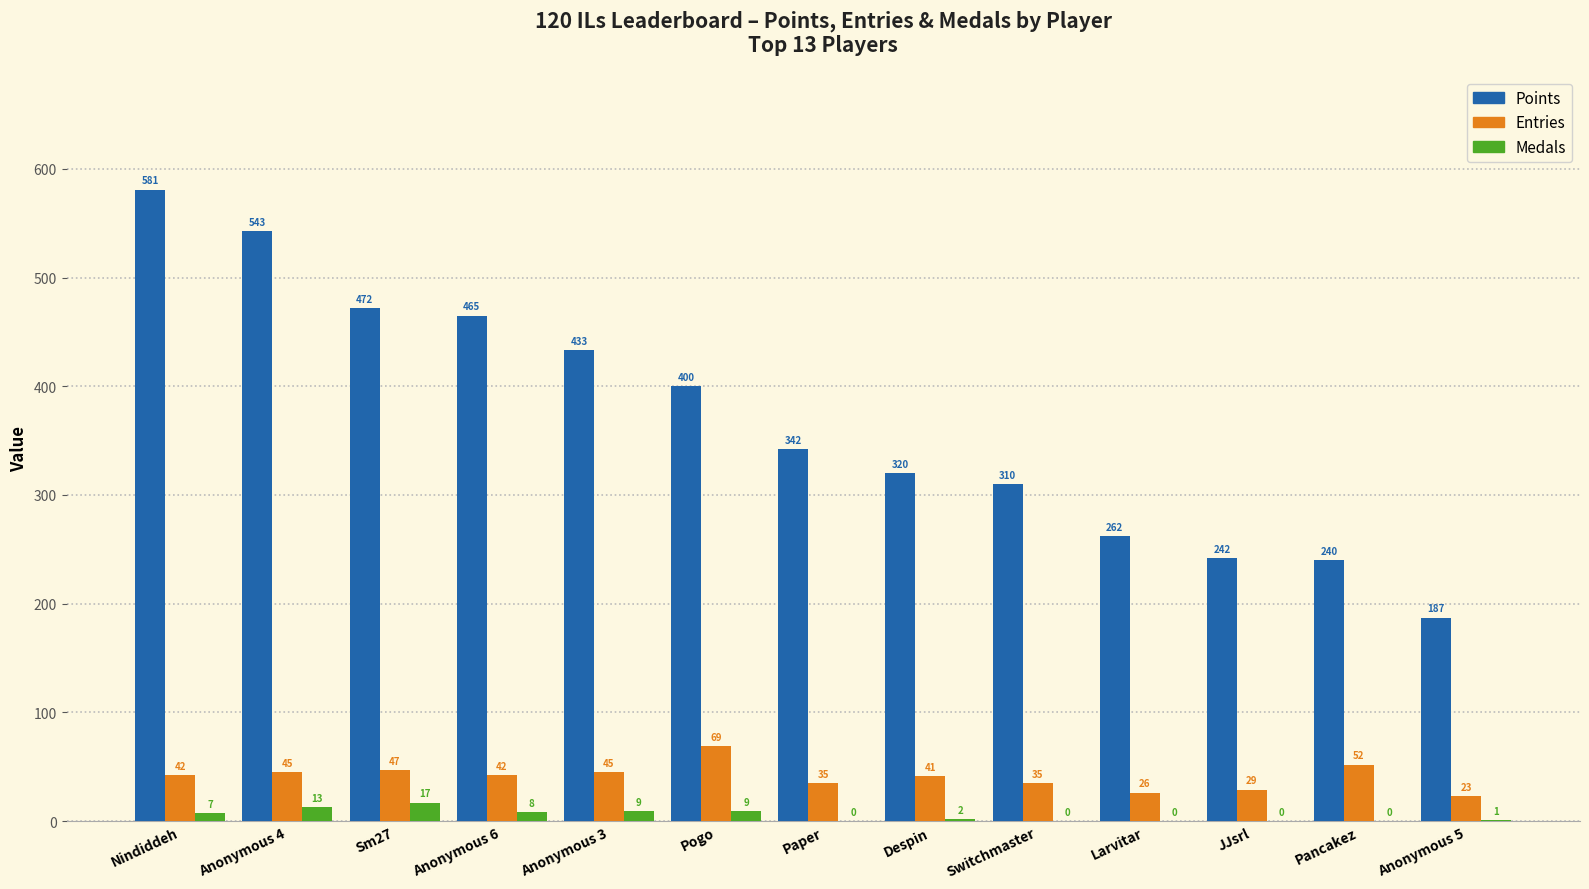

The value of Medals at Anonymous 5 is 1. True or false?

True